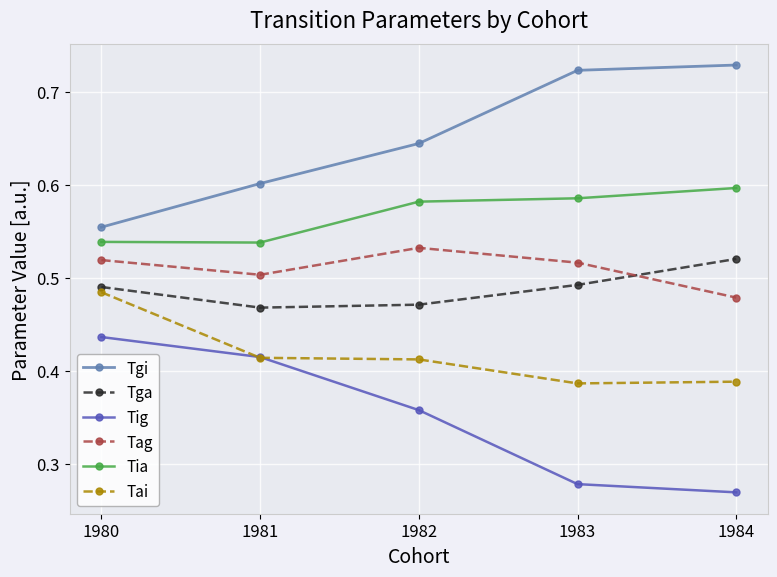

What is the sum of all Tga values?

2.4